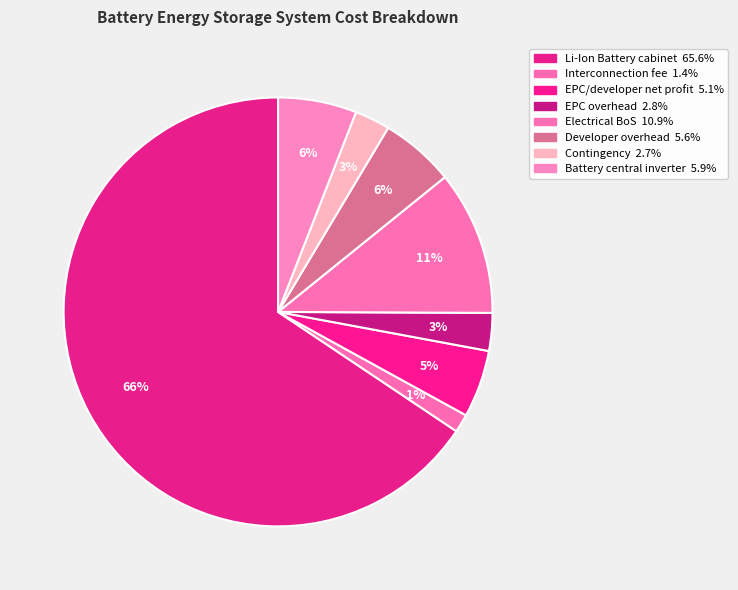

What is the total percentage of EPC/developer net profit and EPC overhead?

7.9%